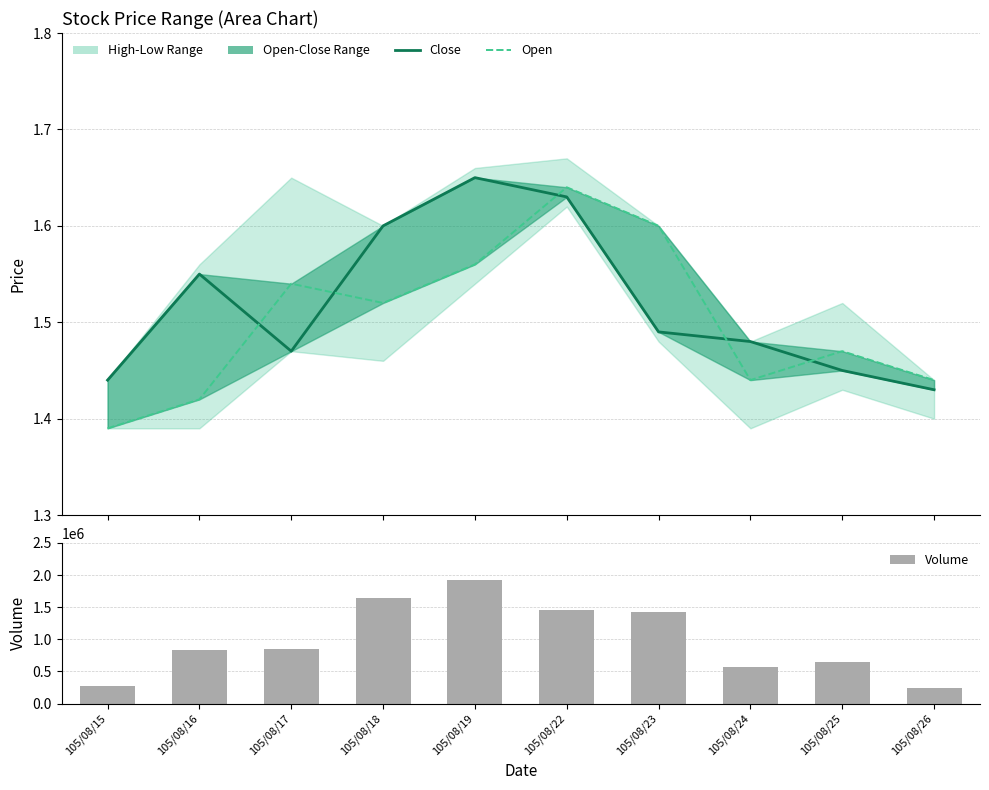

Is it true that Open equals 1.6 at 105/08/22?

True